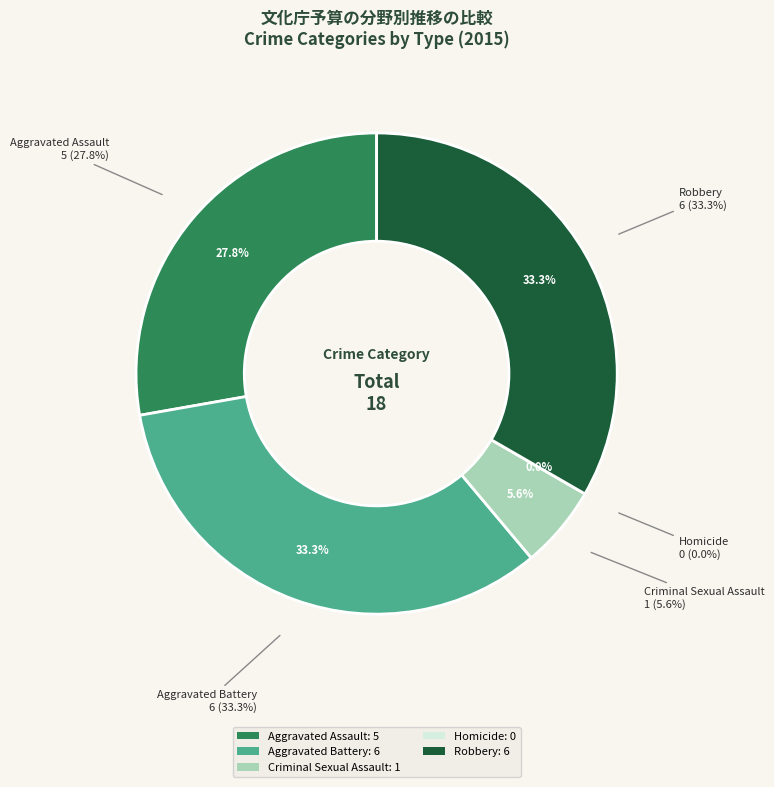

Which slice is the largest?

Aggravated Battery